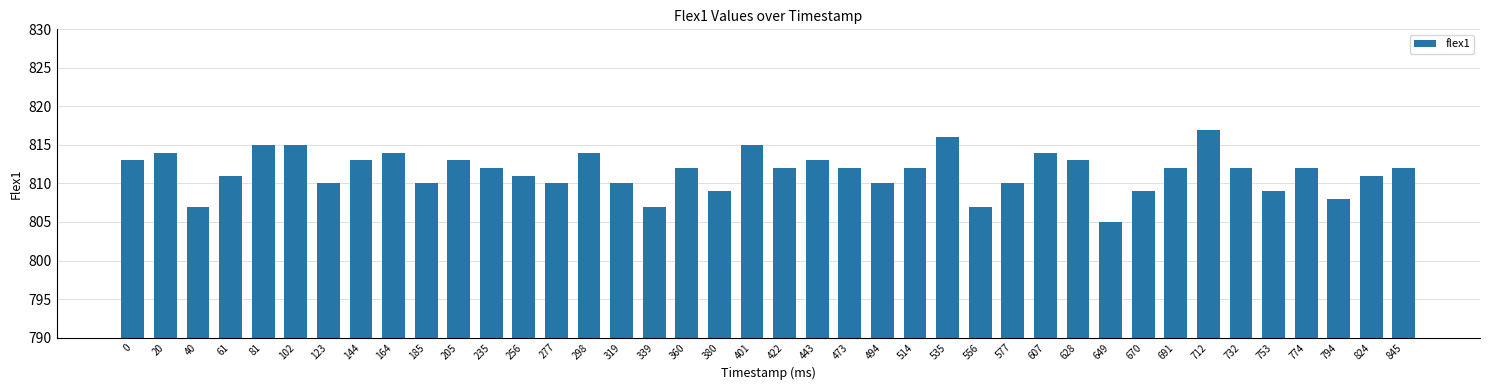

What is the change in value from 380 to 628?

+4